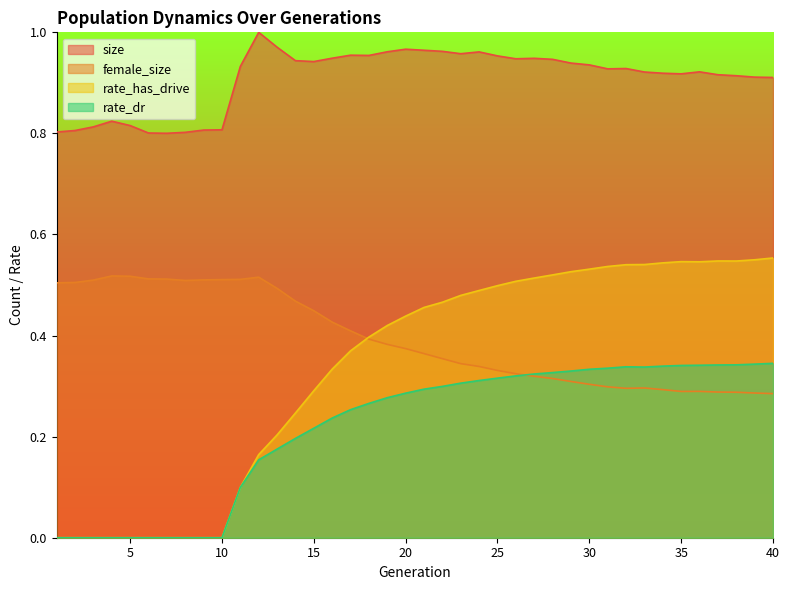

Where is the first local minimum for female_size?

8